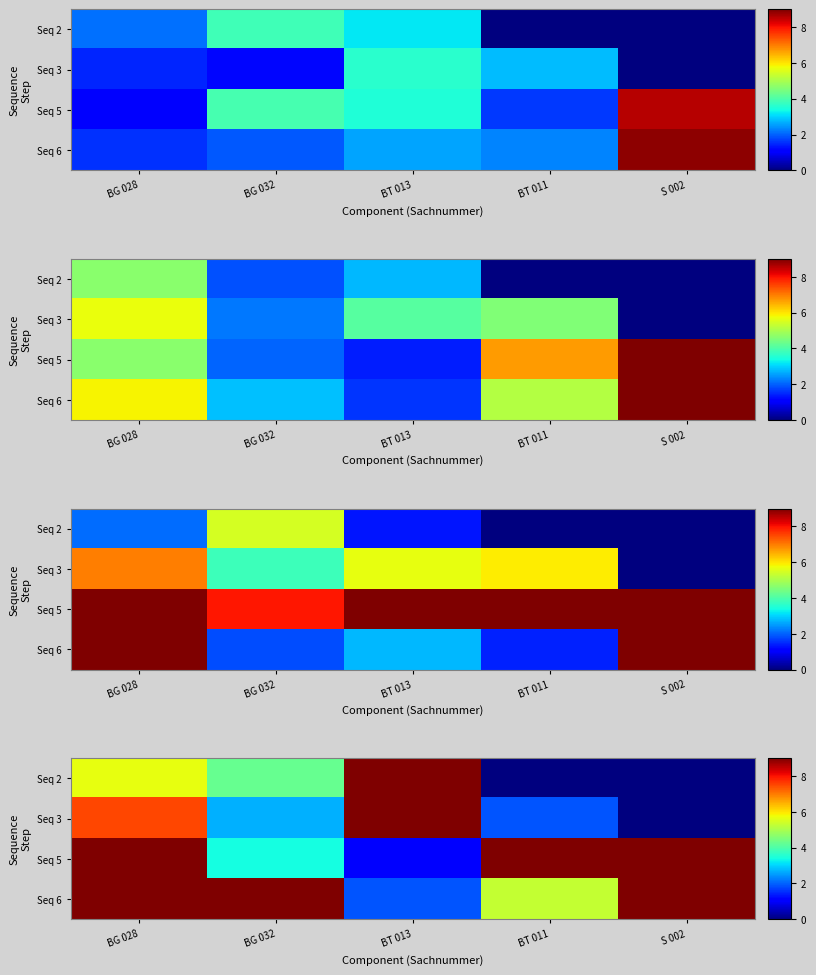

Which label corresponds to the largest value in the chart?

S 002